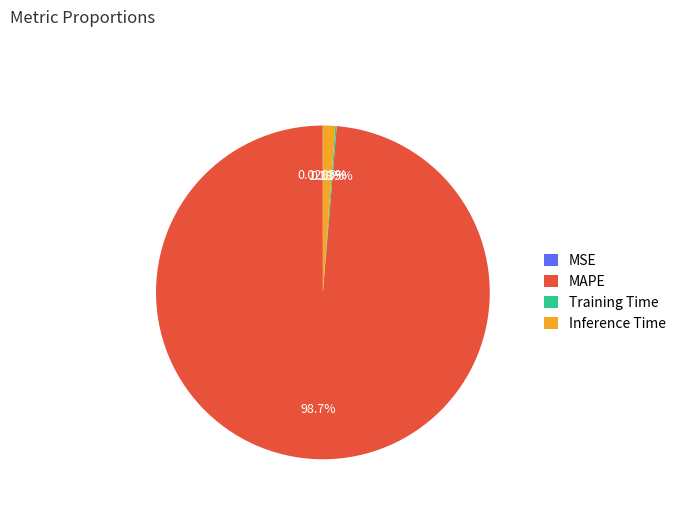

How much of the chart is everything except MAPE?

1.3%